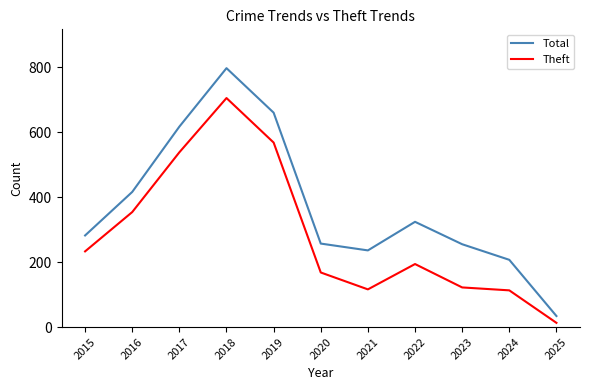

Where is the first local maximum for Total?

2018